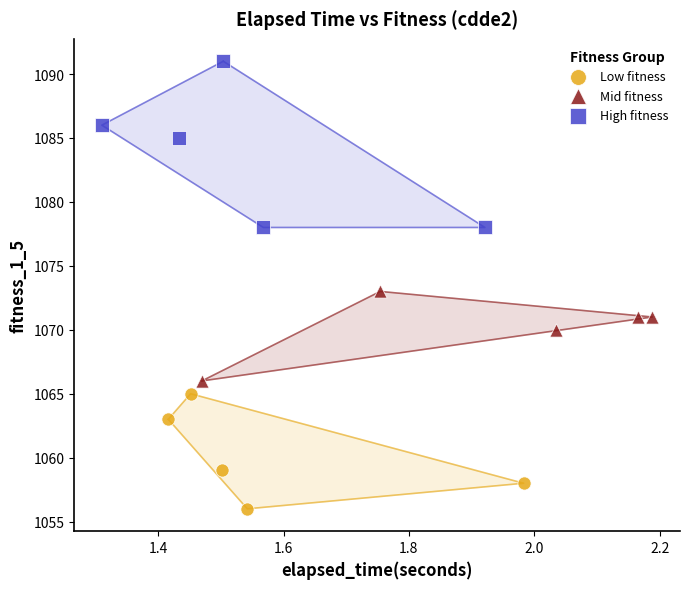

Which series has the largest Y range (max minus min)?

High fitness